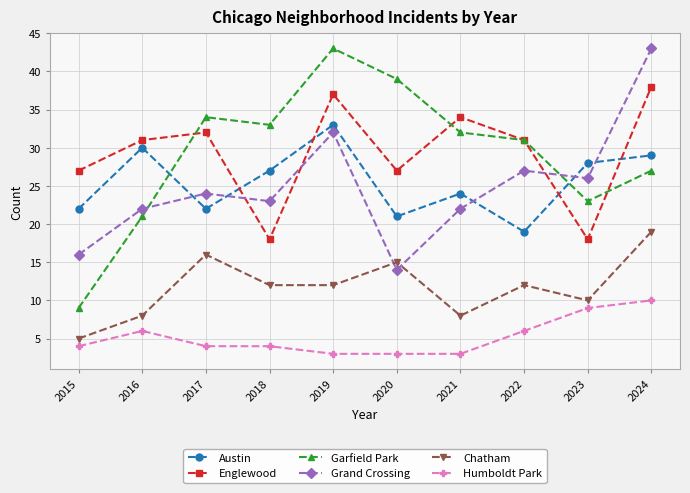

At how many categories does at least one series exceed 23?

10